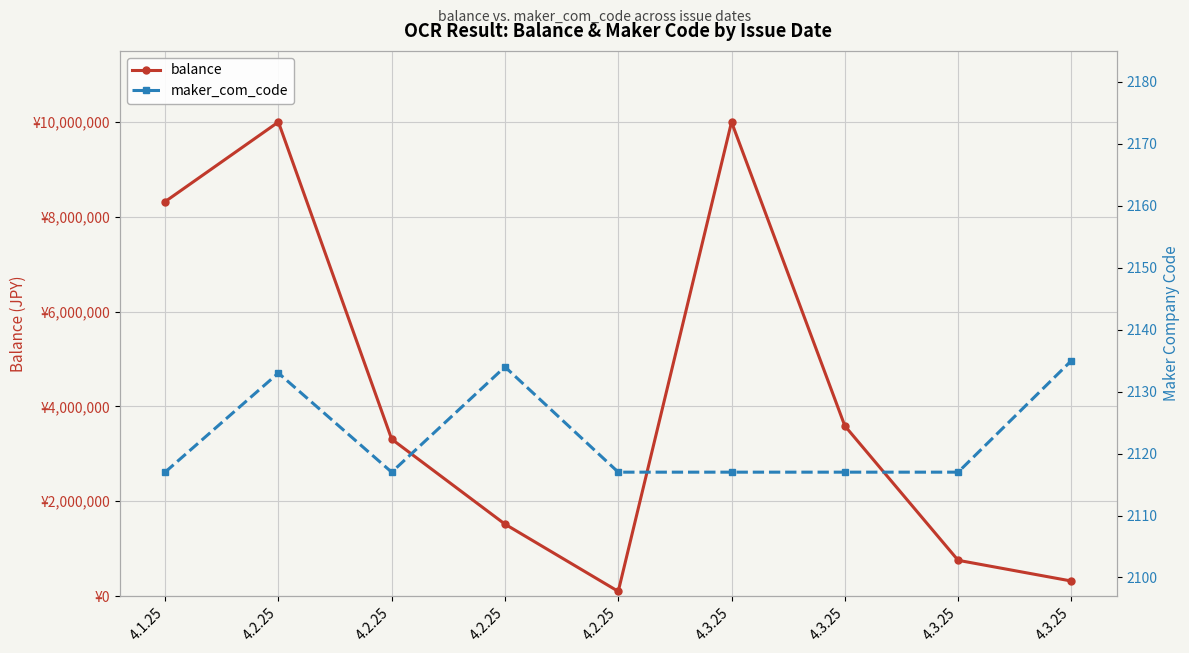

How many data points in maker_com_code are above 2117?

3